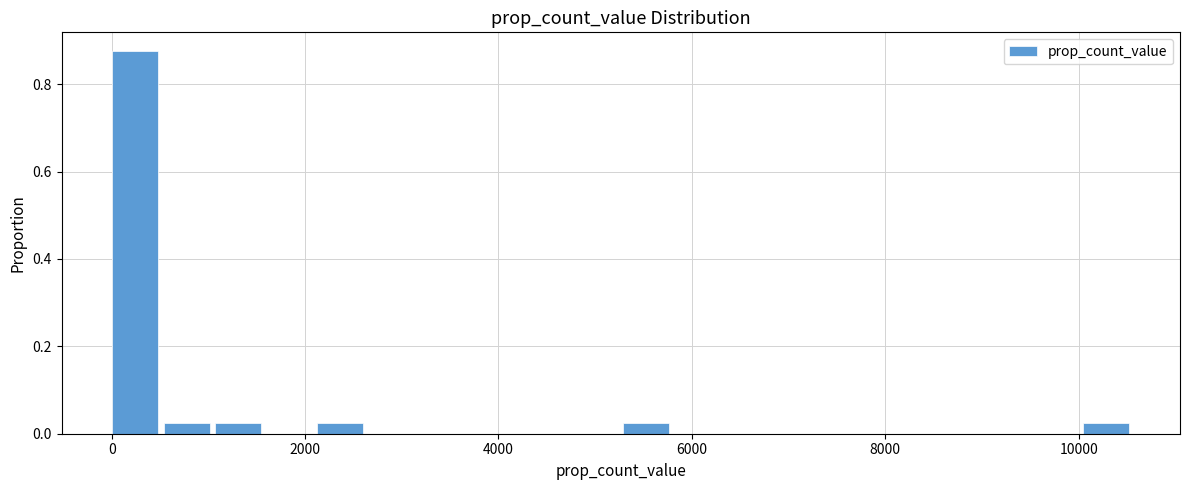

Around what value on the x-axis is the tallest bar? Give the approximate position of its centre, as read against the axis.

200